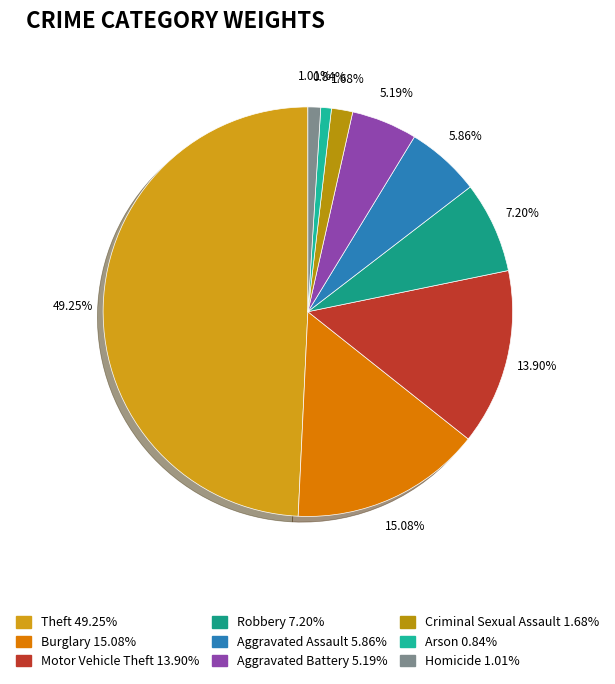

How much of the chart is everything except Aggravated Assault?

94.1%